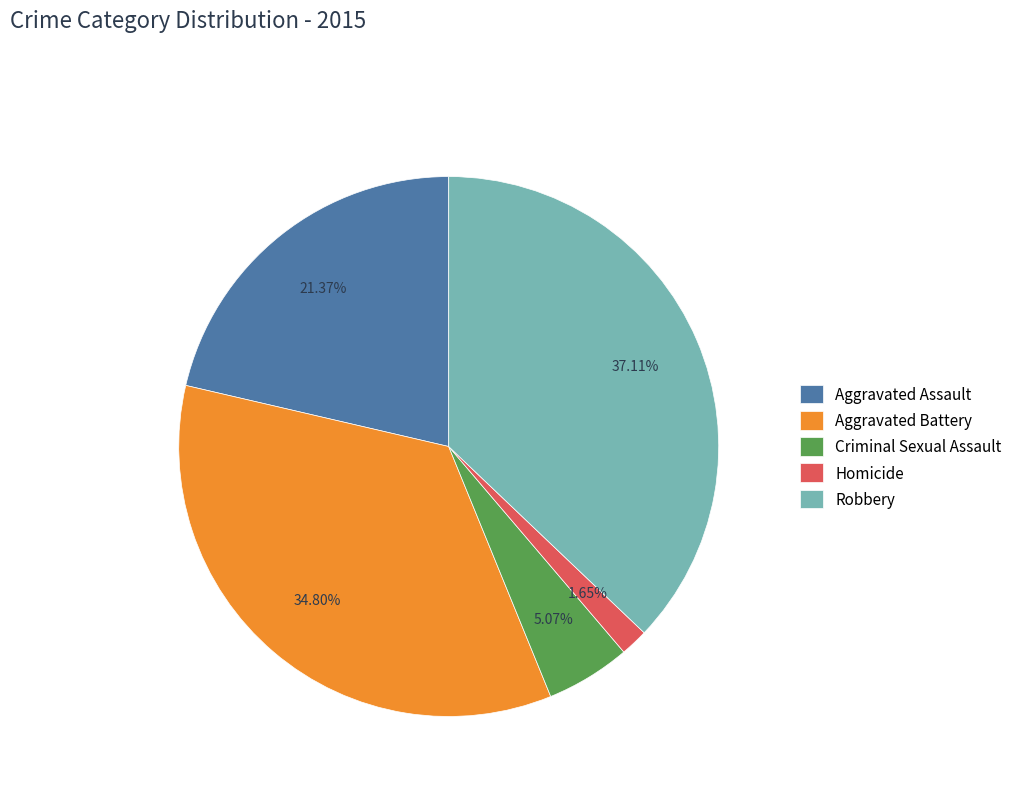

Which slice is the smallest?

Homicide